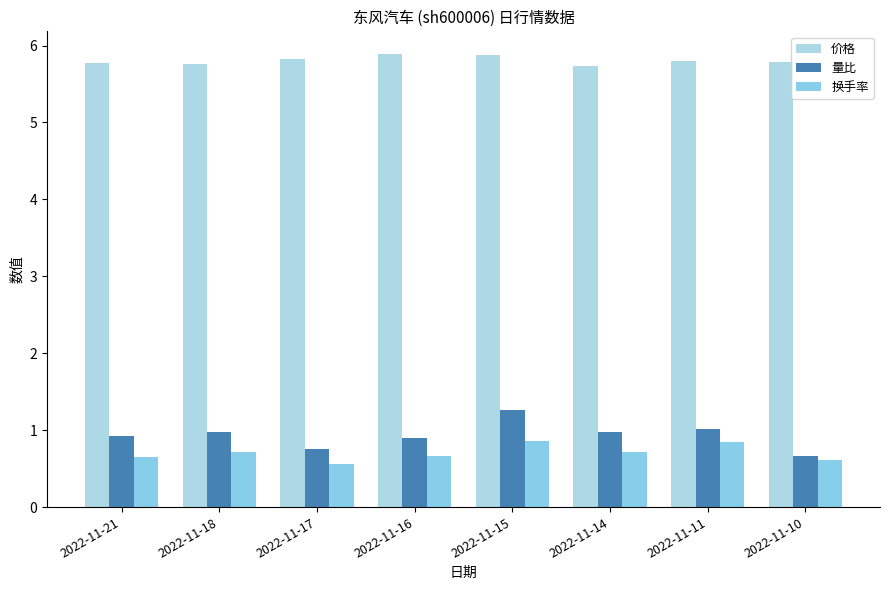

Which category has the lowest value across all series?

2022-11-17